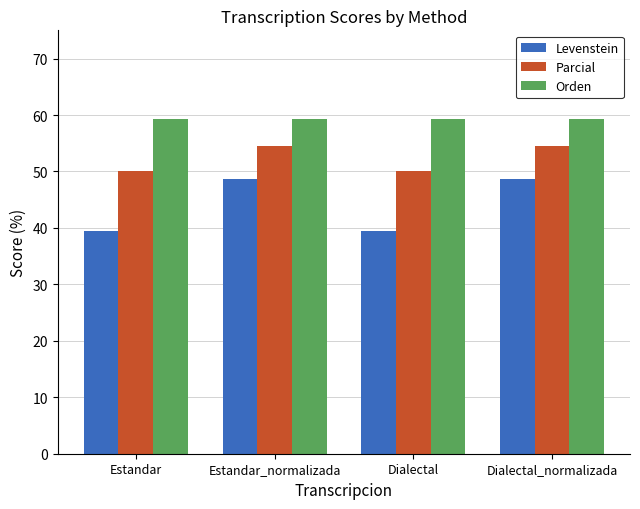

True or false: Levenstein has a value of 21.8 at Estandar.

False